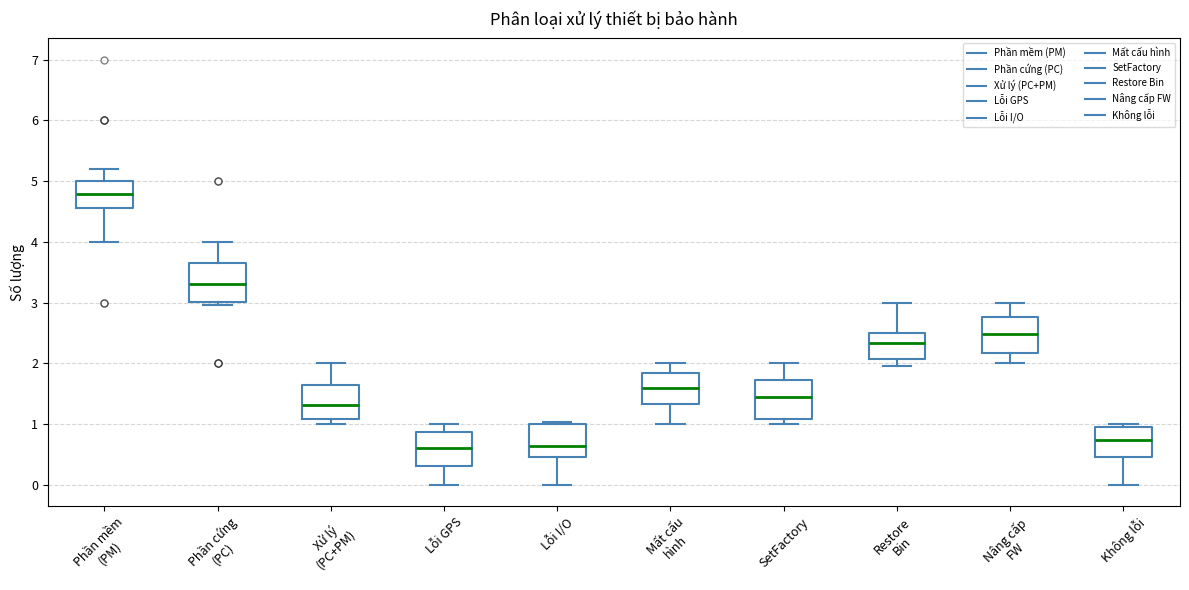

Where does the median line of the box for SetFactory sit on the y-axis? The values are not printed on the chart, so give them approximately, as read against the axis.

1.5